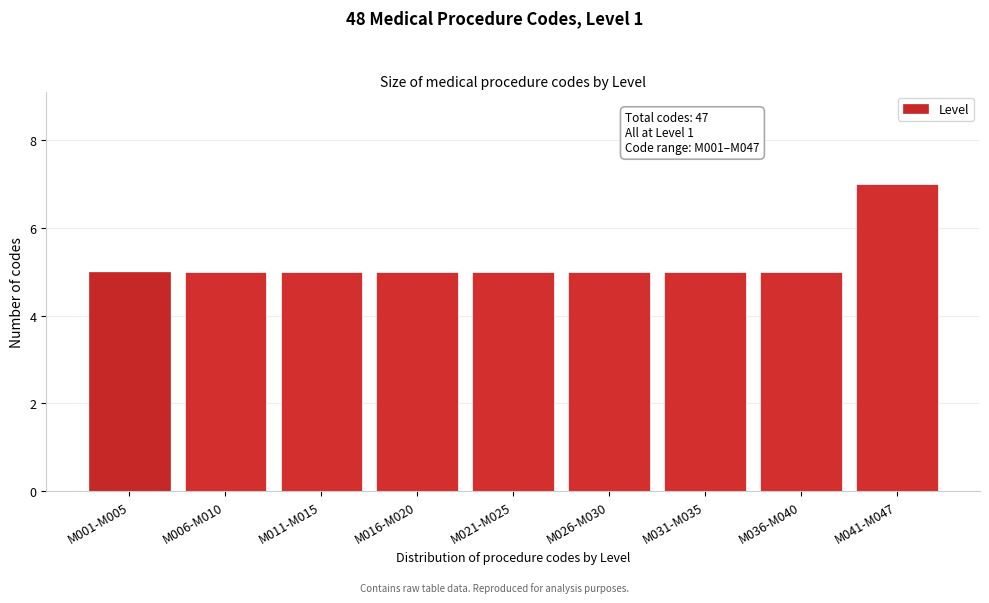

Reading left to right, transcribe all the data shown in this chart.

M001-M005=5	M006-M010=5	M011-M015=5	M016-M020=5	M021-M025=5	M026-M030=5	M031-M035=5	M036-M040=5	M041-M047=7